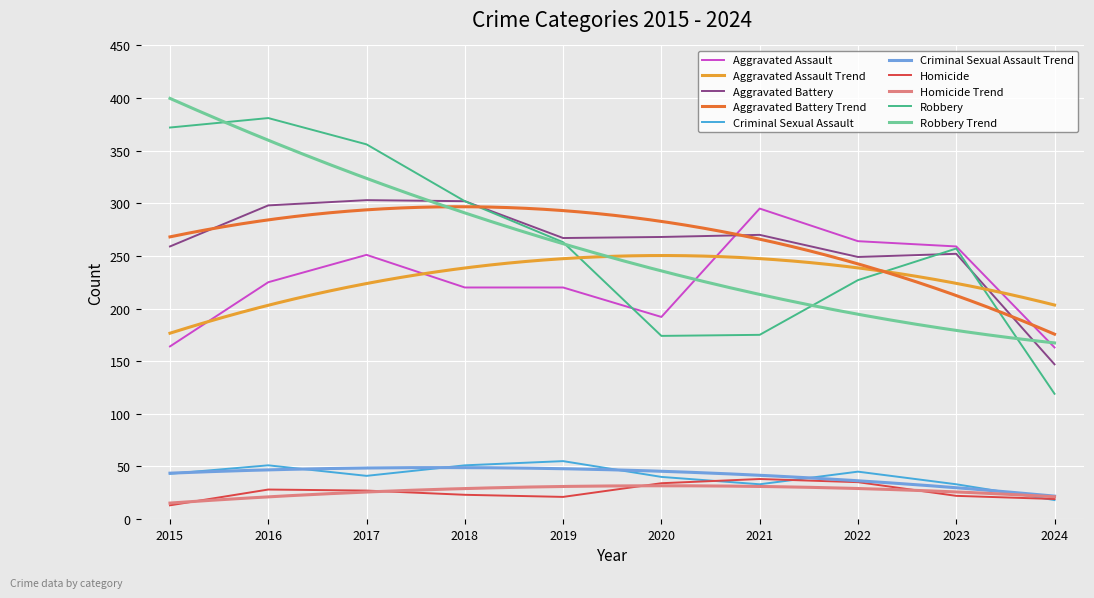

The Homicide series shows 41 at 2018. True or false?

False